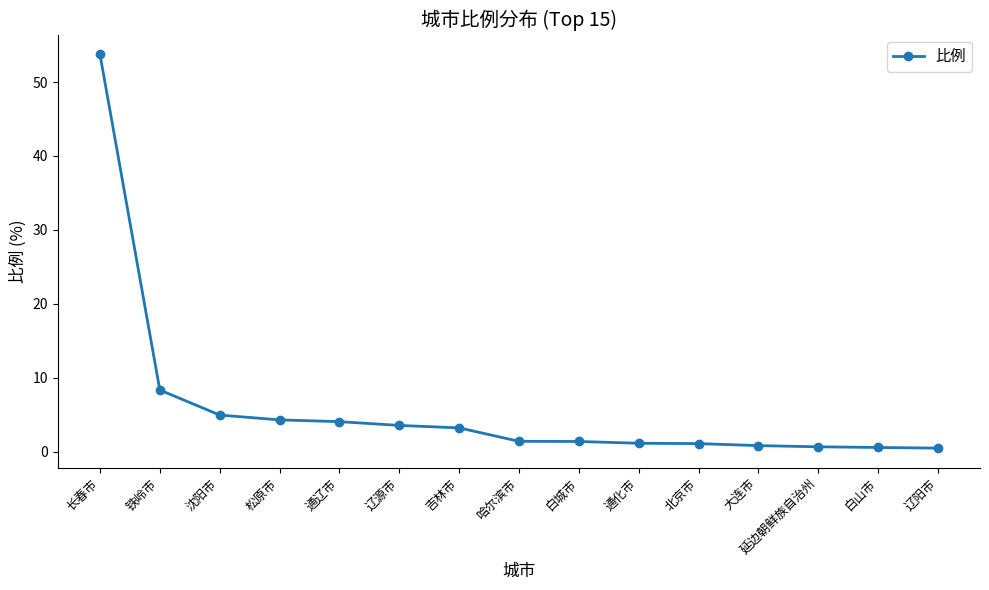

At which category does the chart reach its peak across all series?

长春市